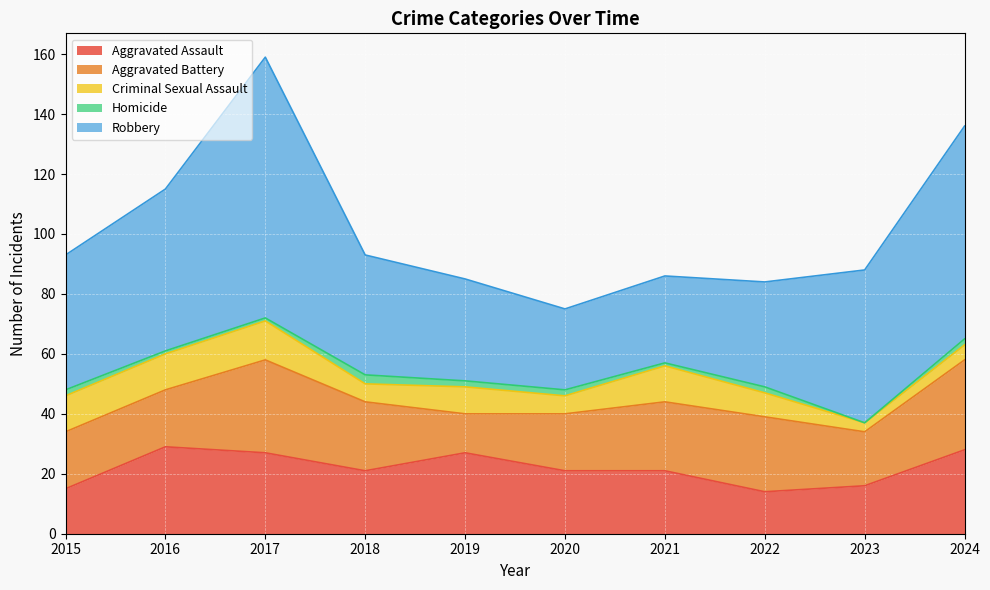

True or false: Robbery and Aggravated Battery cross at least once.

False